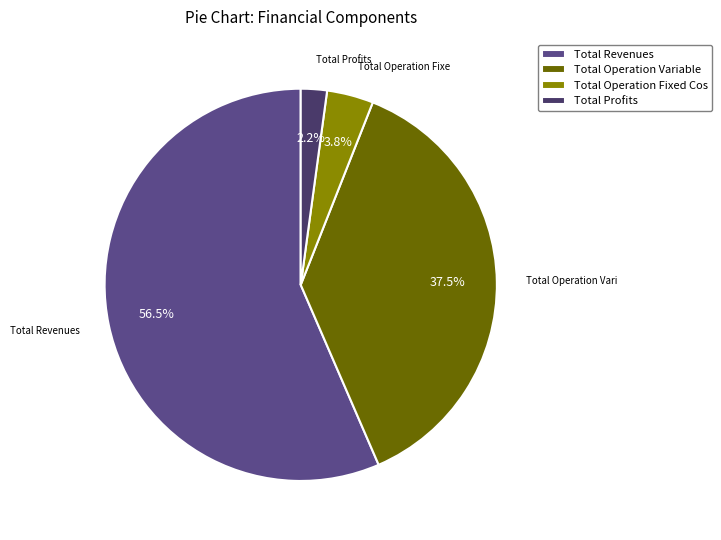

Is the sum of Total Profits and Total Revenues greater than half?

Yes